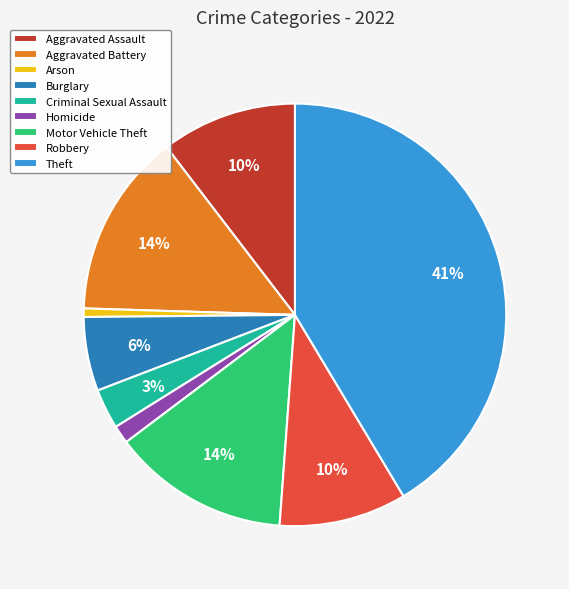

Does Motor Vehicle Theft represent more than half of the total?

No